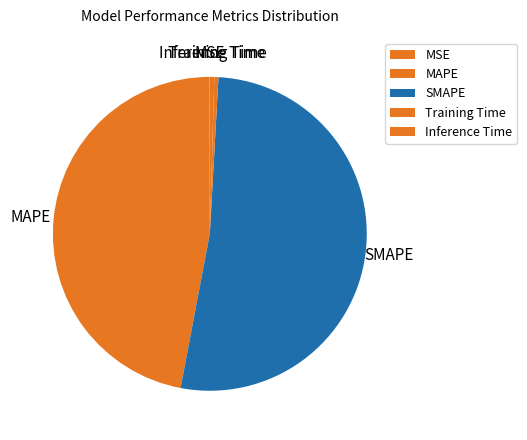

Combined, do Training Time and MAPE account for over 50%?

No